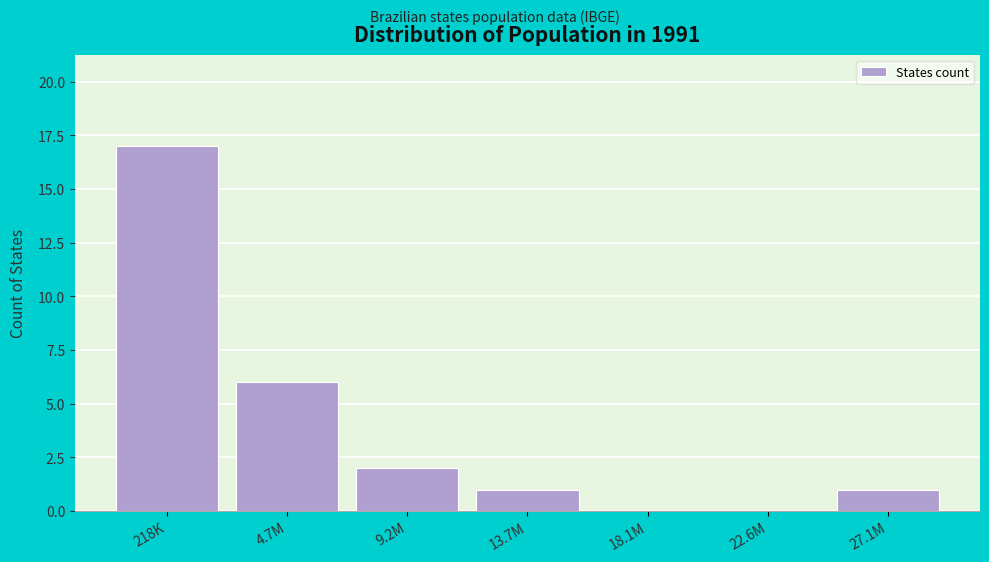

Reading left to right, list all the values displayed in this chart.

218K=17	4.7M=6	9.2M=2	13.7M=1	18.1M=0	22.6M=0	27.1M=1